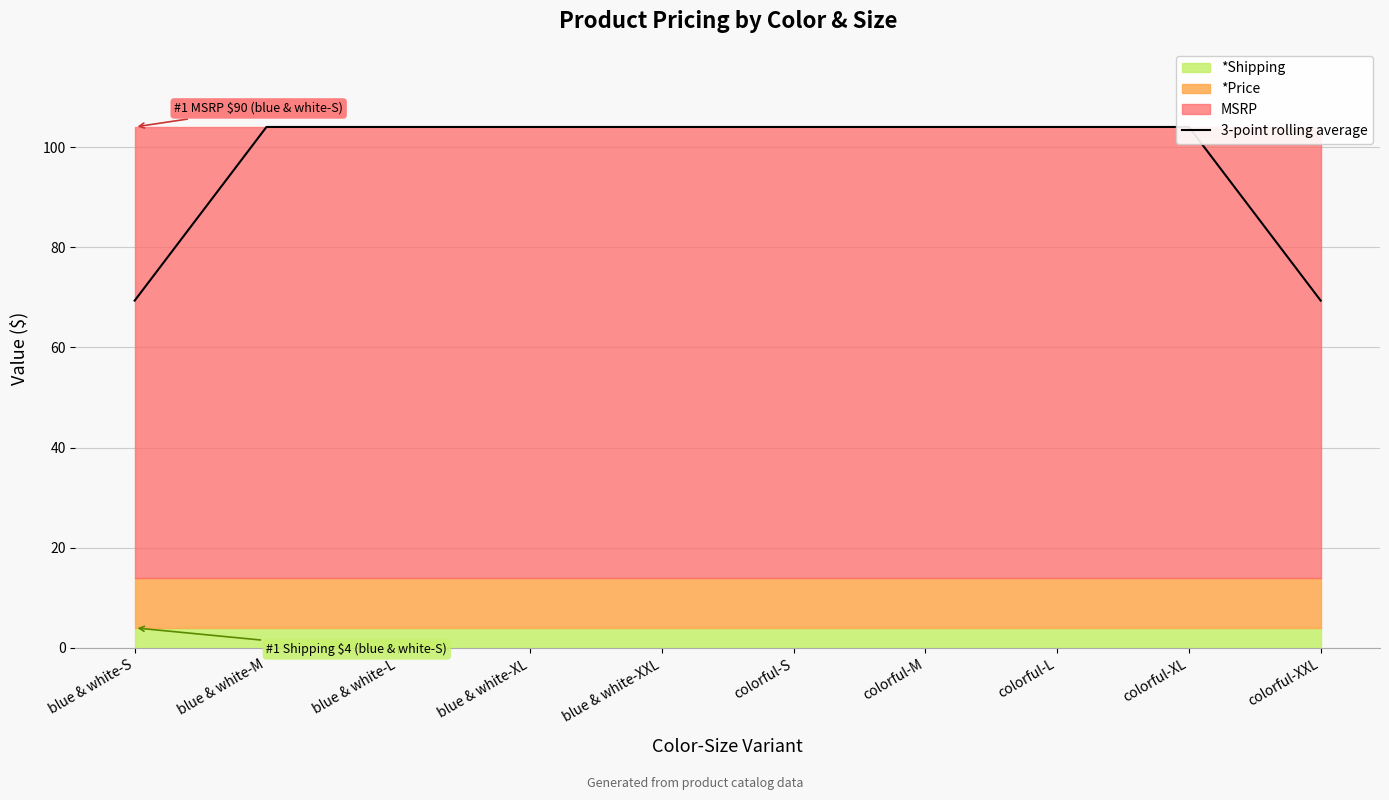

What value does the data have at colorful-S?

104.0